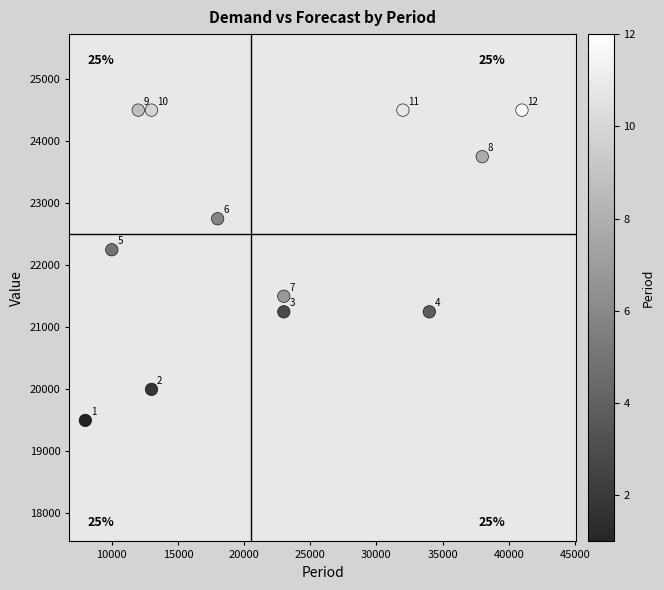

What is the average Y value?

22521